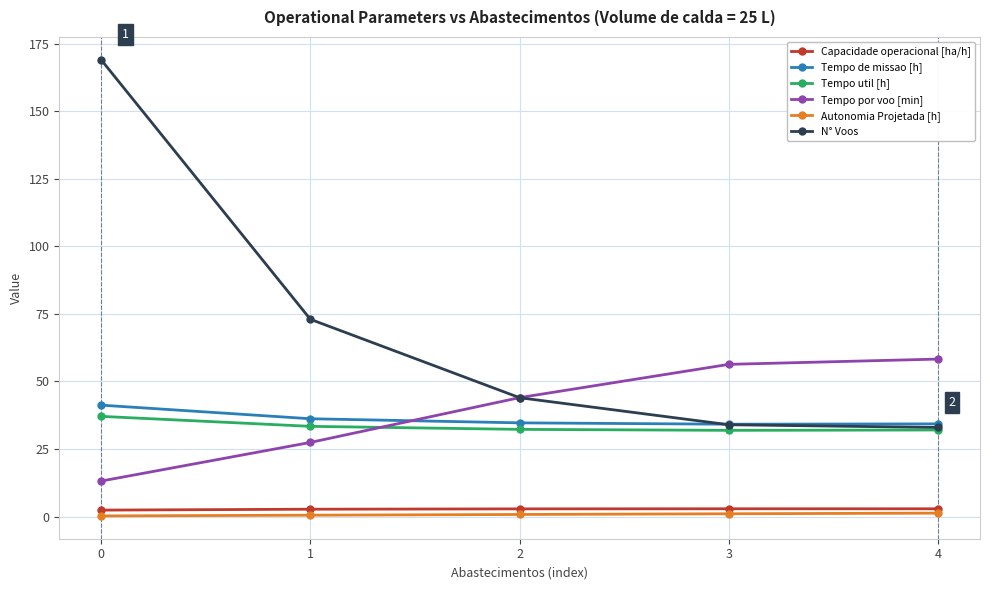

True or false: Tempo de missao [h] has more than 2 interior local peaks.

False